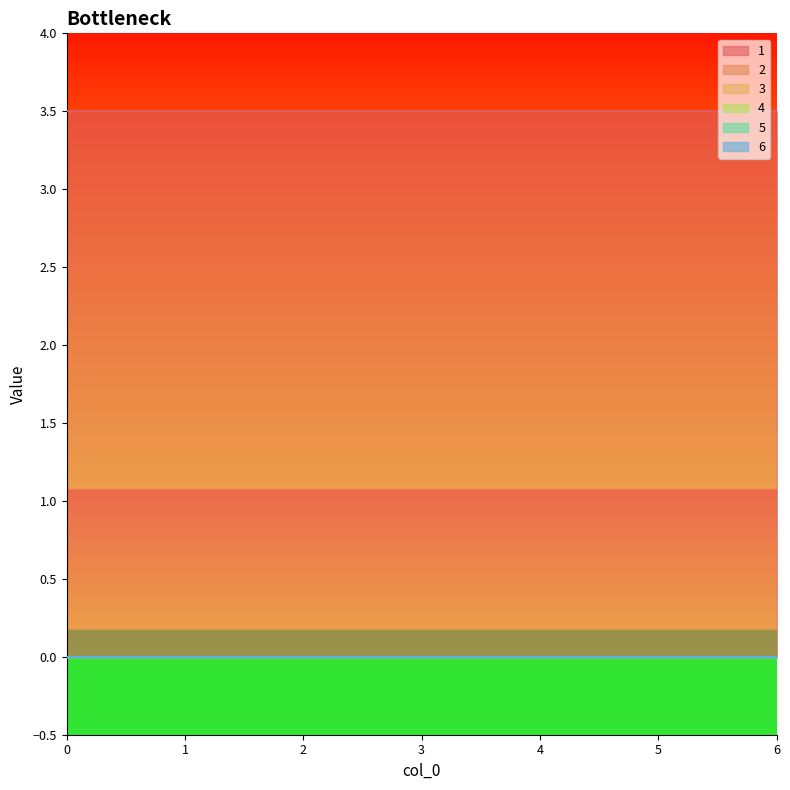

Which series has the widest spread of values?

1